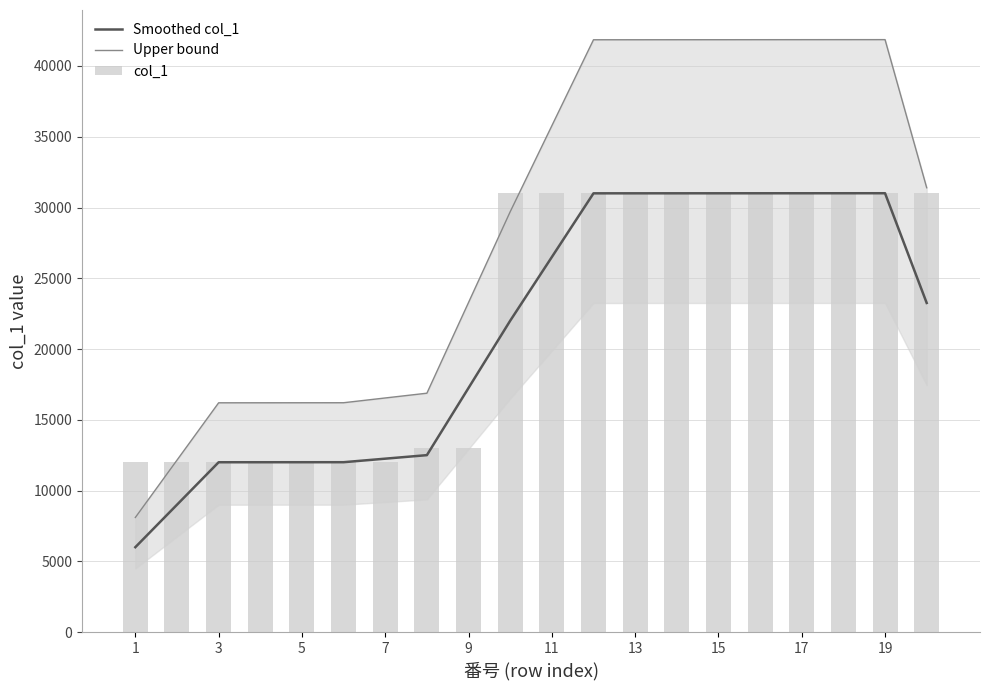

Which category has the lowest value across all series?

1